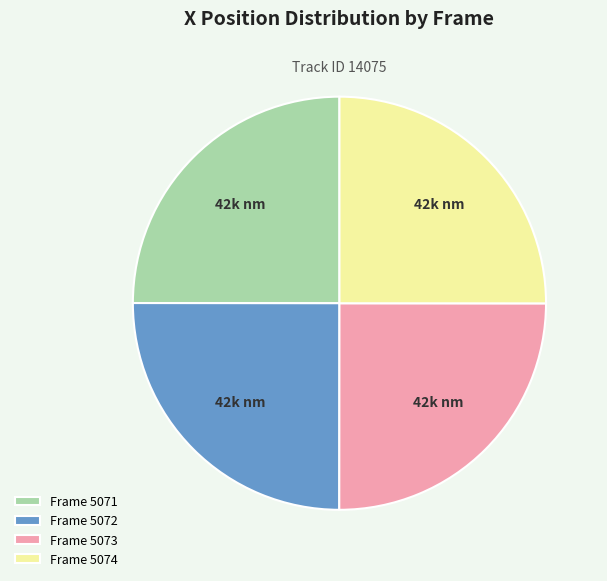

Is there any slice that represents more than half of the pie?

No